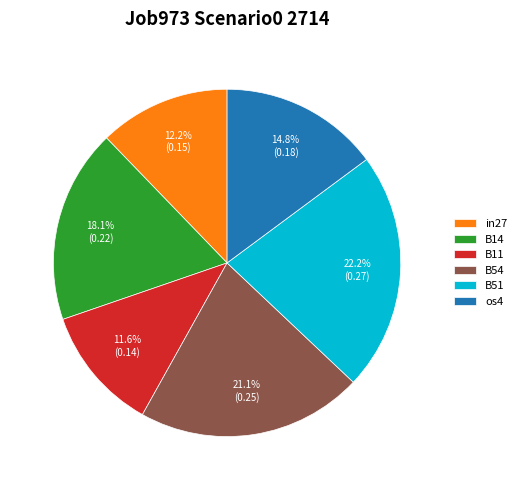

What percentage is NOT represented by os4?

85.2%